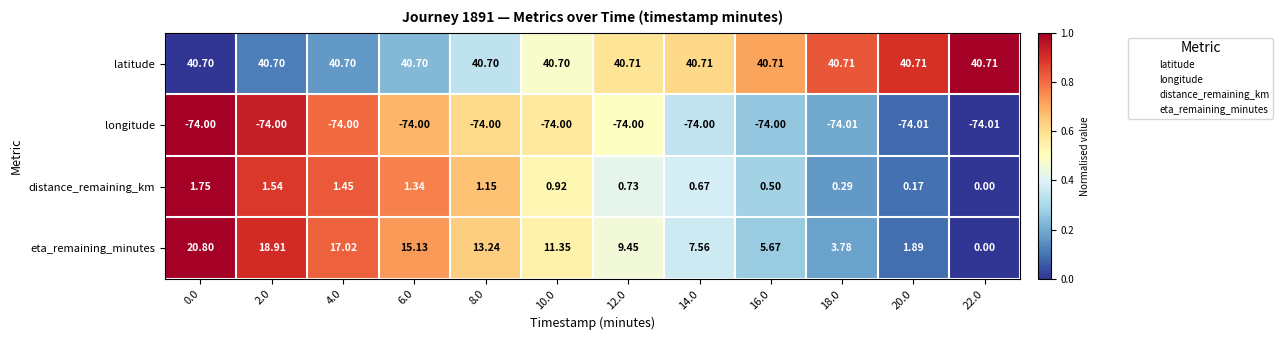

What is the spread (max minus min) of values at 10.0?

114.7